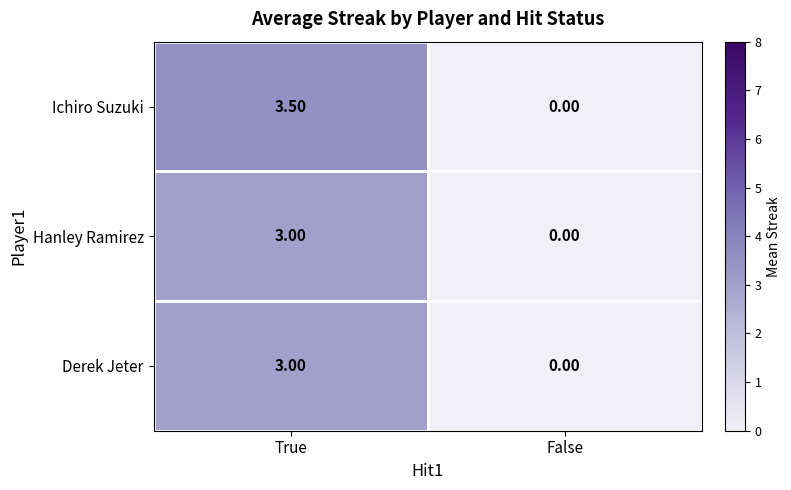

How many distinct data groups are displayed?

3